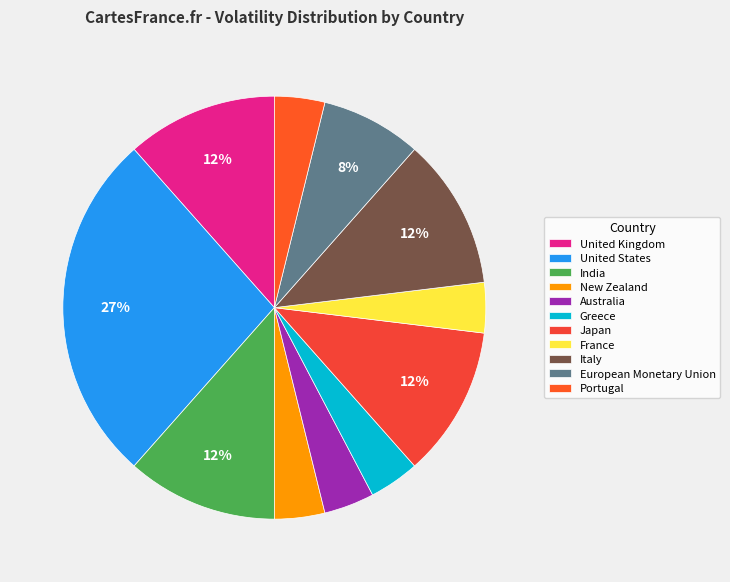

To the nearest percent, what is the combined percentage of Australia and Portugal?

8%